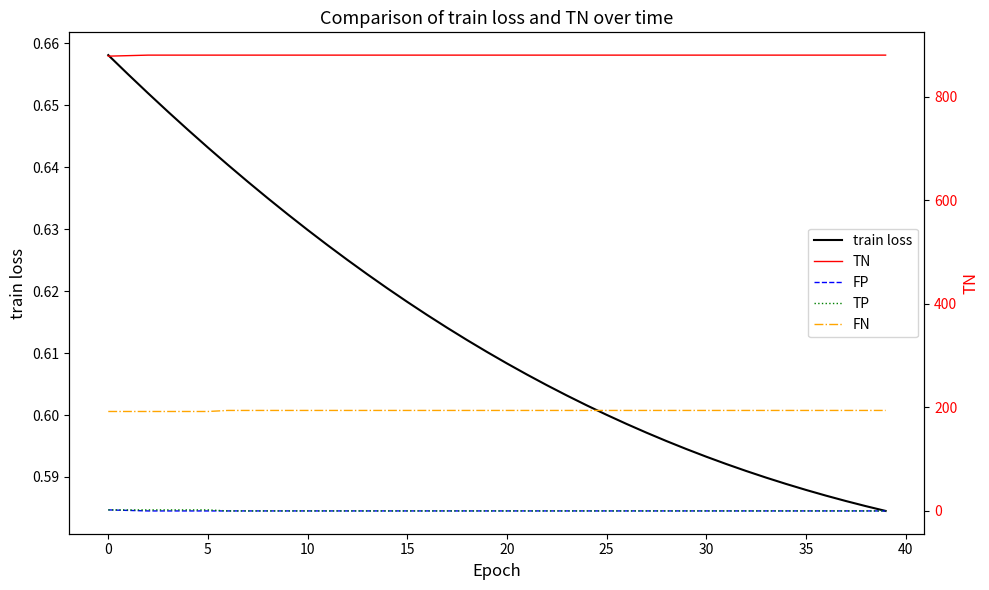

True or false: FP has a value of -1.1 at 39.

False